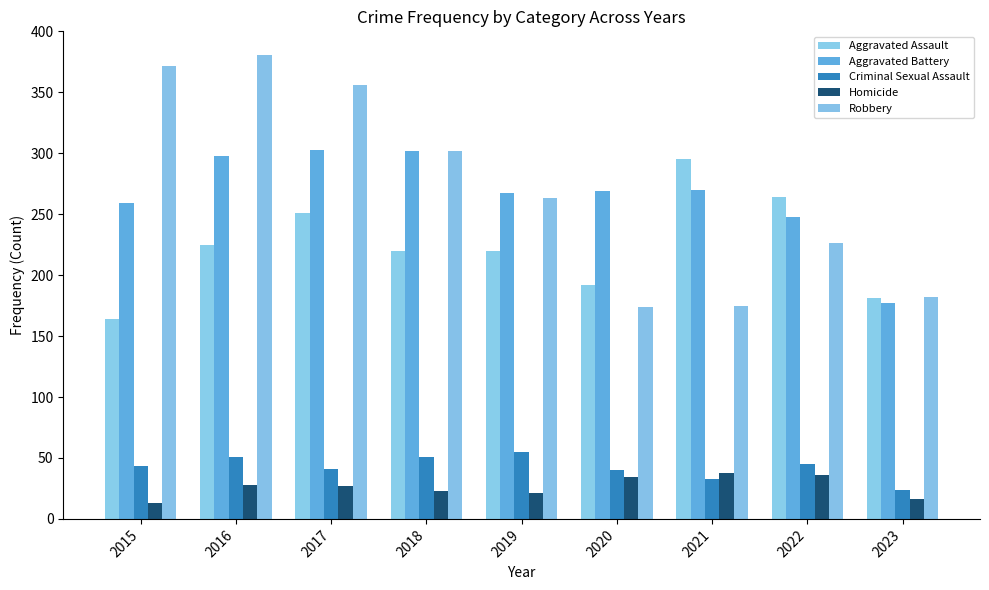

How many bars are there in total?

45